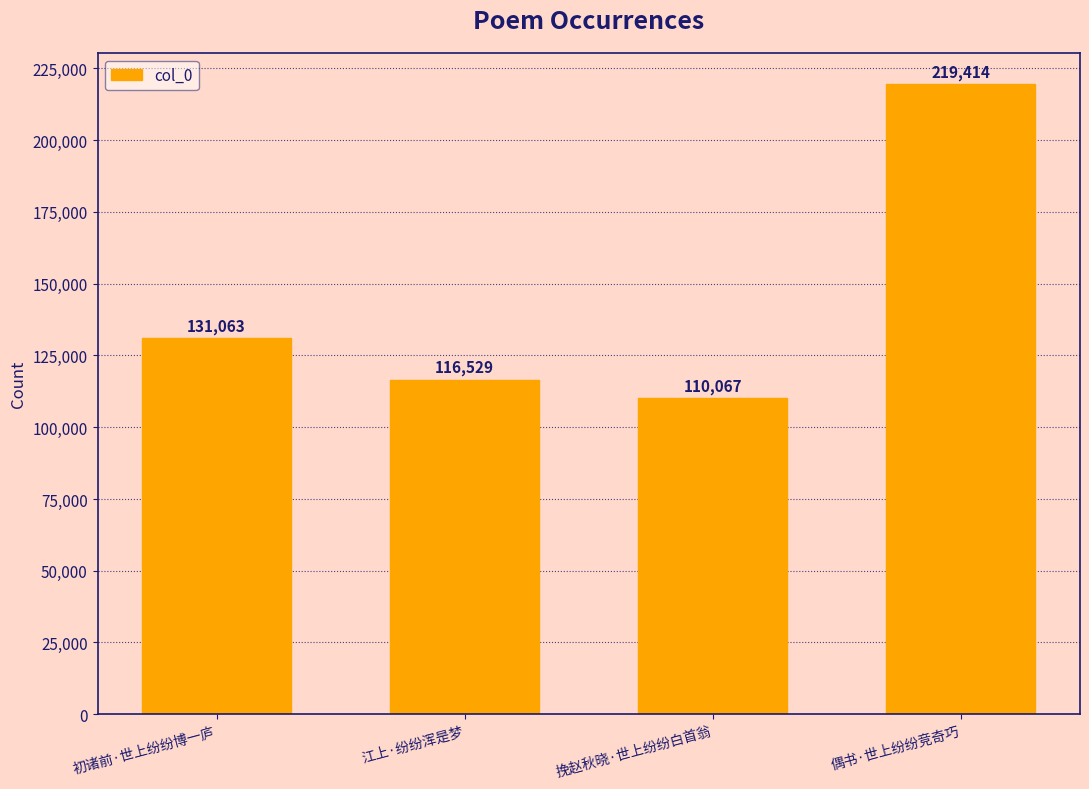

What is the change in value from 初诸前·世上纷纷博一庐 to 挽赵秋晓·世上纷纷白首翁?

-20996